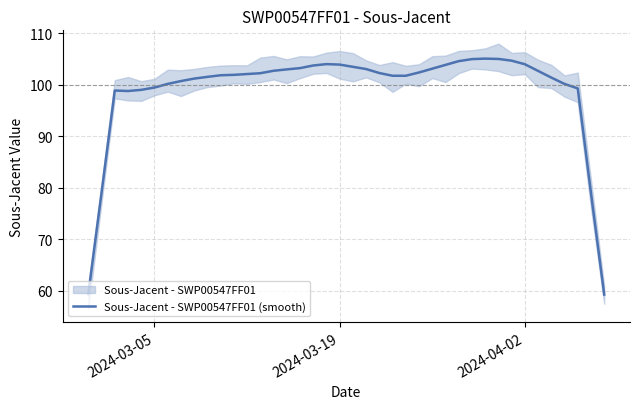

The Sous-Jacent - SWP00547FF01 (smooth) series shows 69.4 at 2024-03-19. True or false?

False